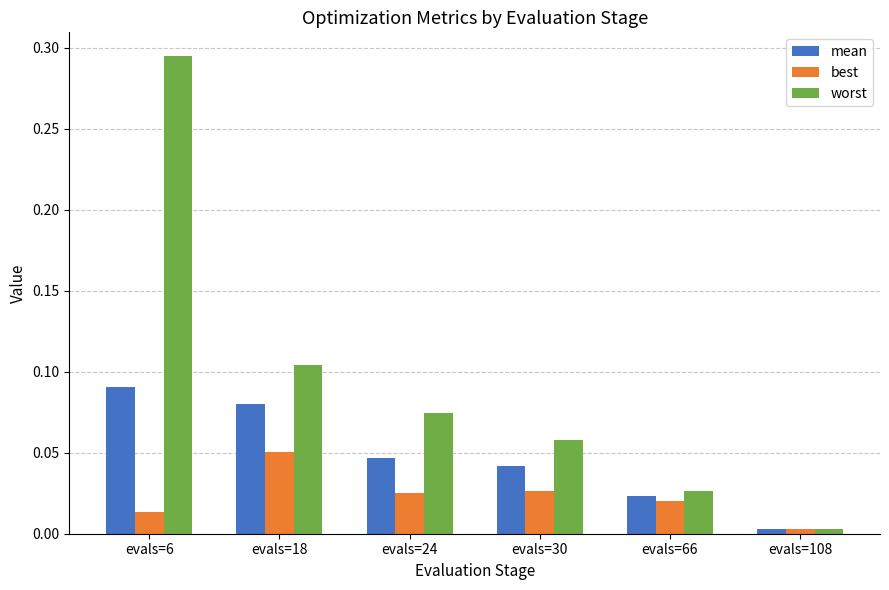

Which category has the highest value in the best series?

evals=18